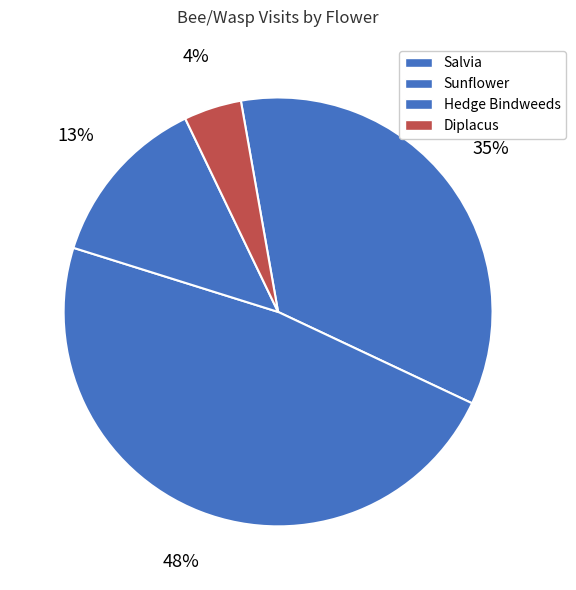

Count the number of slices in the pie.

4